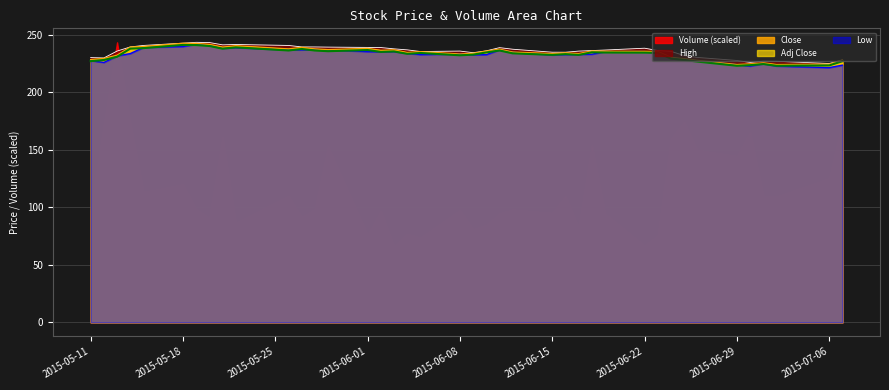

True or false: High and Volume (scaled) cross at least once.

True